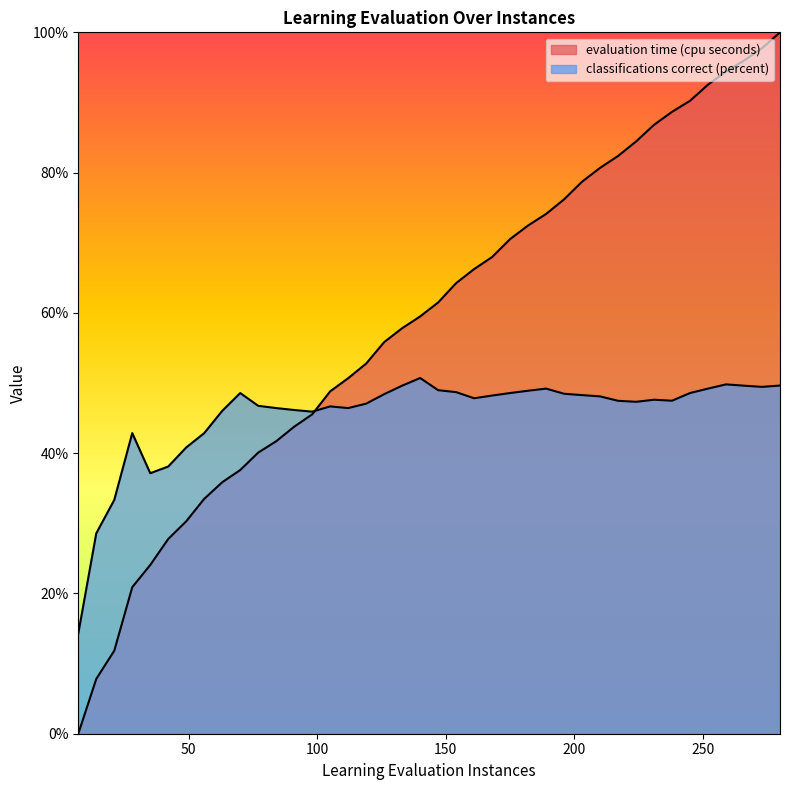

Where is classifications correct (percent) nearest to the value 32?

21.0